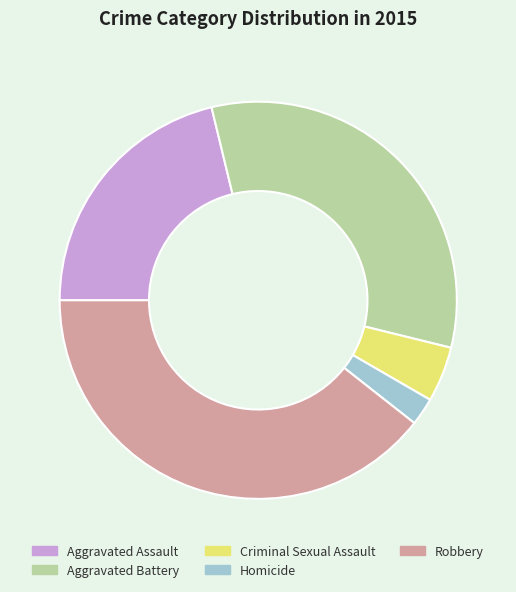

Which slice is the largest?

Robbery